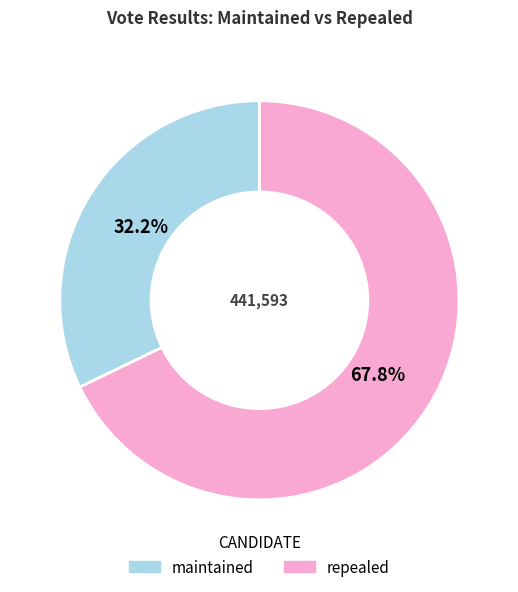

Which slice represents more than half of the pie?

repealed